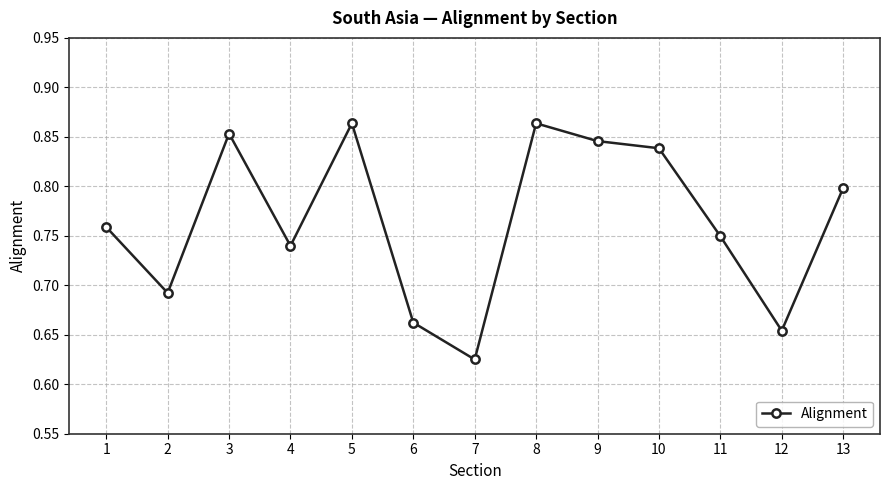

What is the change in value from 3 to 4?

-0.1